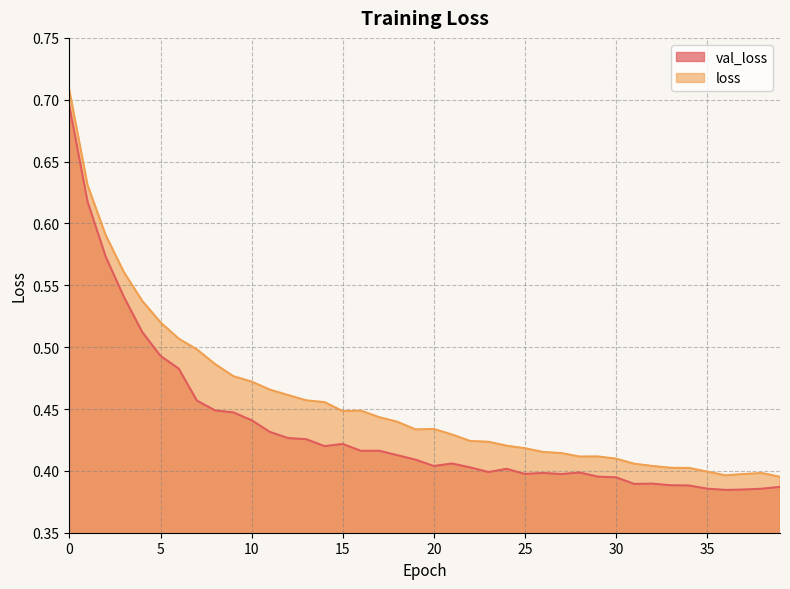

What is the value of the val_loss point at the 13th from the left?

0.4